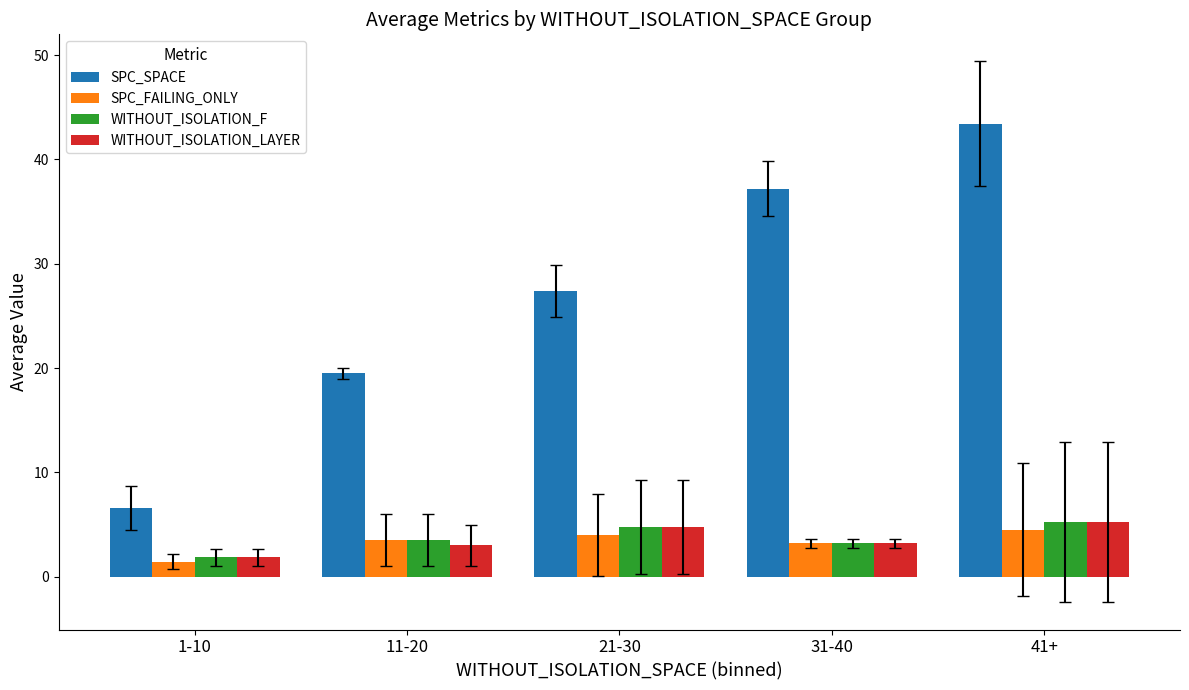

What is the value of the WITHOUT_ISOLATION_LAYER bar at the 4th from the left?

3.2